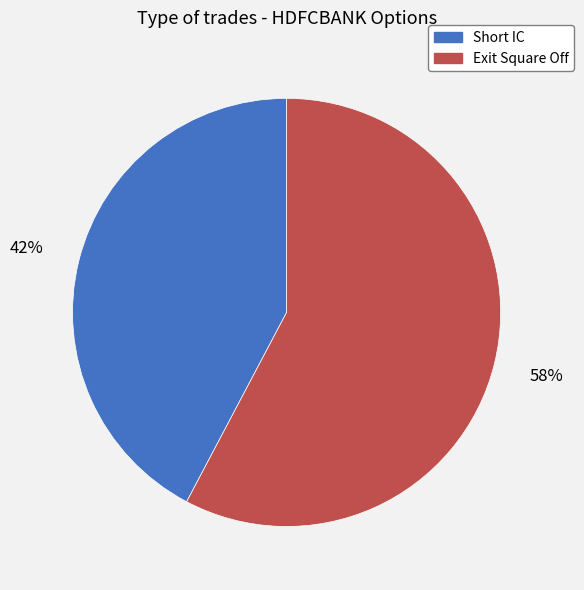

To the nearest percent, what portion does Short IC represent?

42%